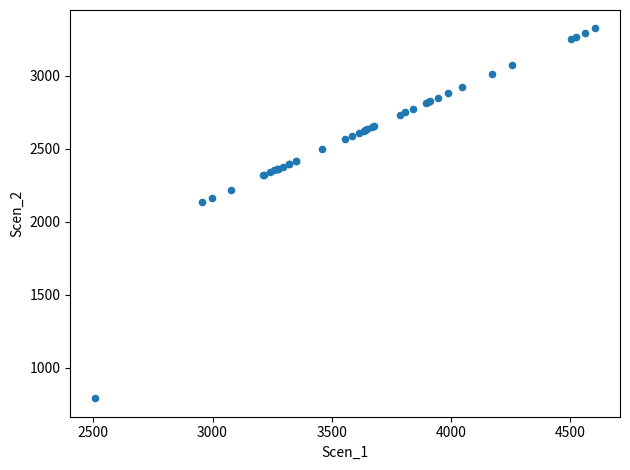

What Y value in the scatter plot is closest to 2057?

2134.9